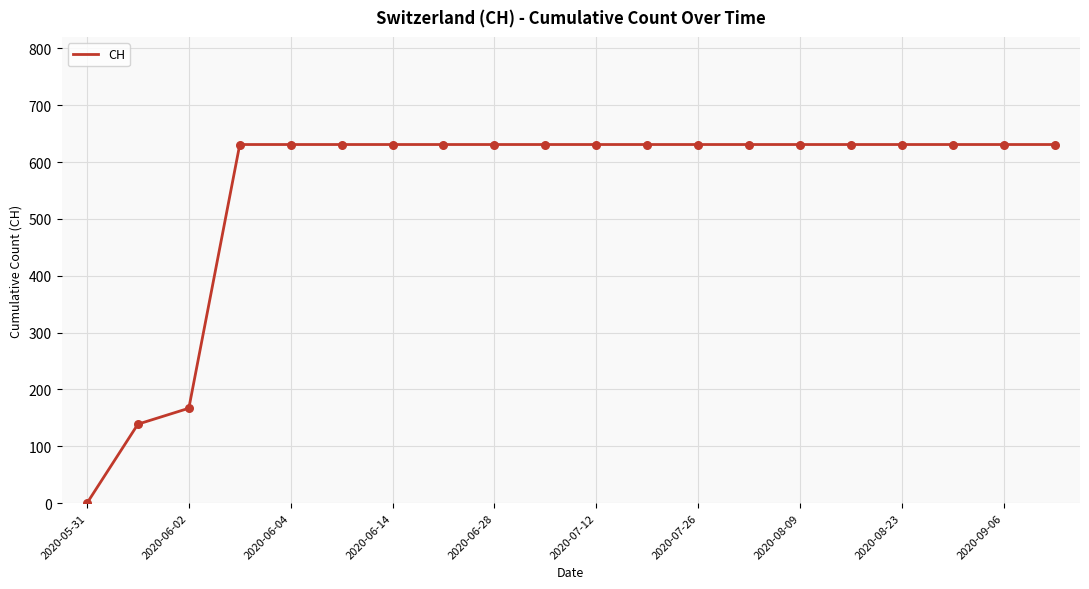

What is the difference between the maximum and minimum values?

631